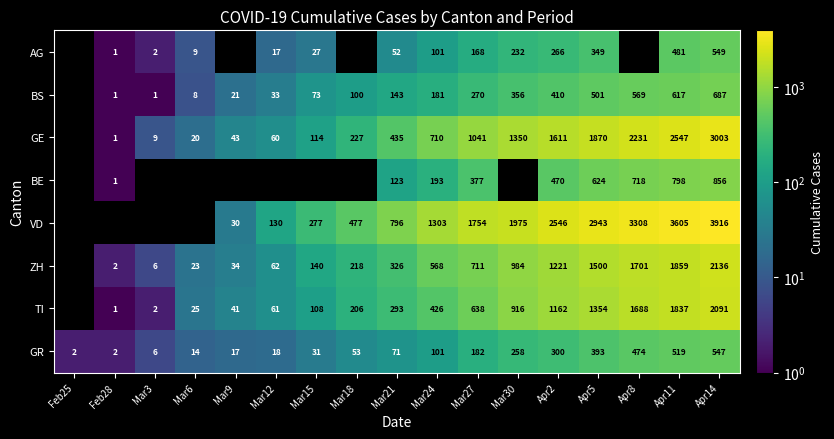

The BS series shows 2 at Feb28. True or false?

False